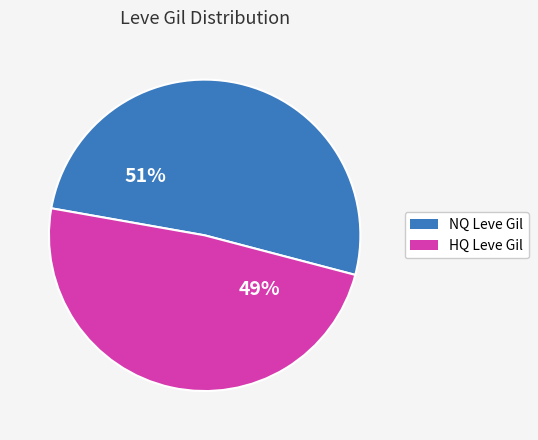

To the nearest percent, what is the average slice percentage?

50%